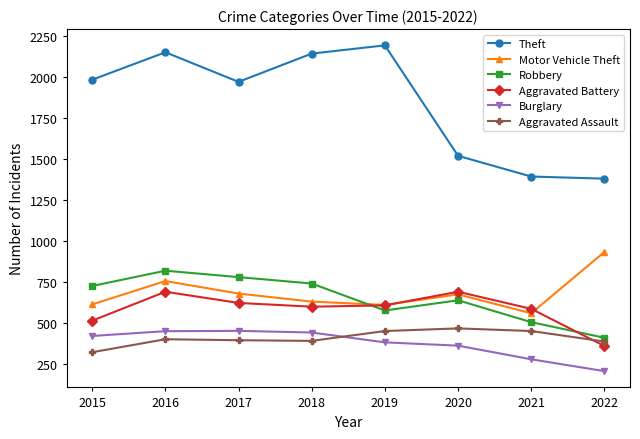

What is the smallest value displayed?

208